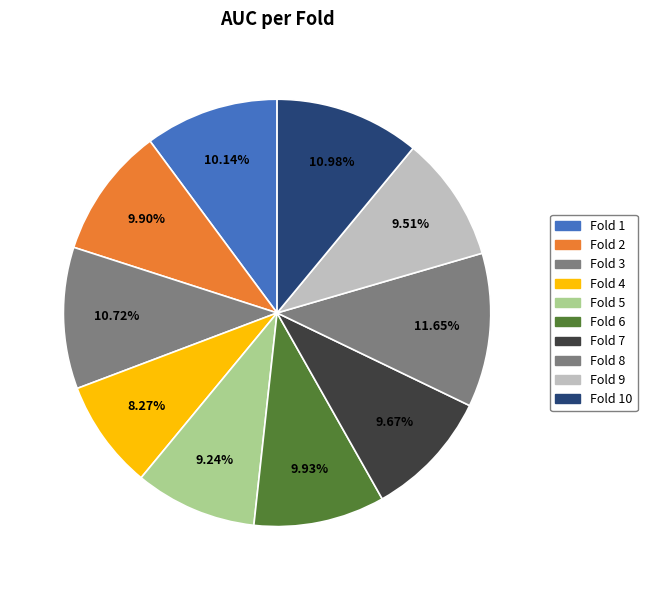

How many segments does this pie chart have?

10